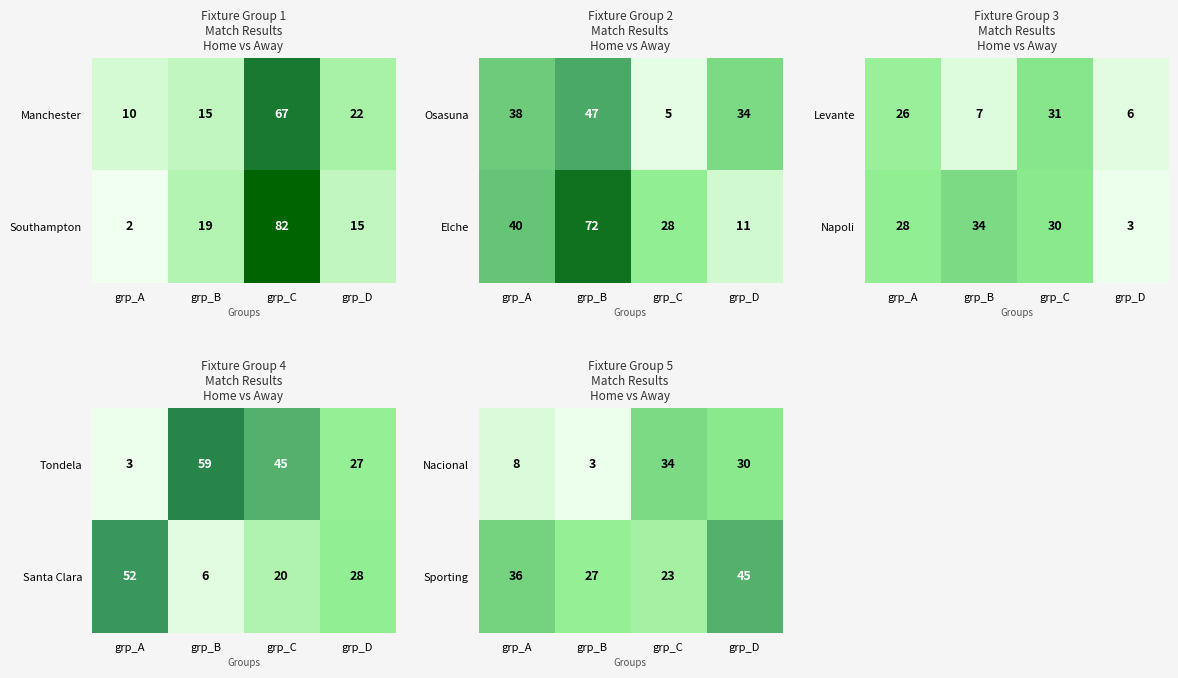

What is the average value of the Sporting series?

33